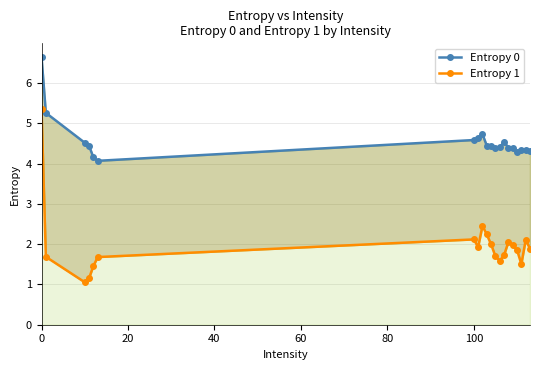

True or false: Entropy 0 and Entropy 1 intersect in this chart.

False